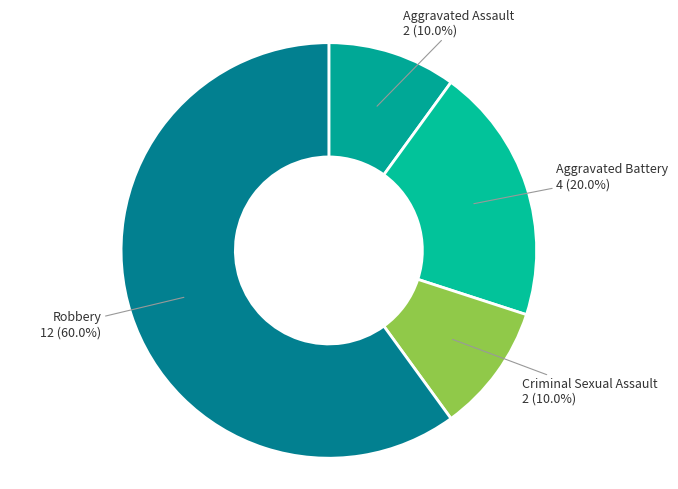

Count the number of slices in the pie.

4